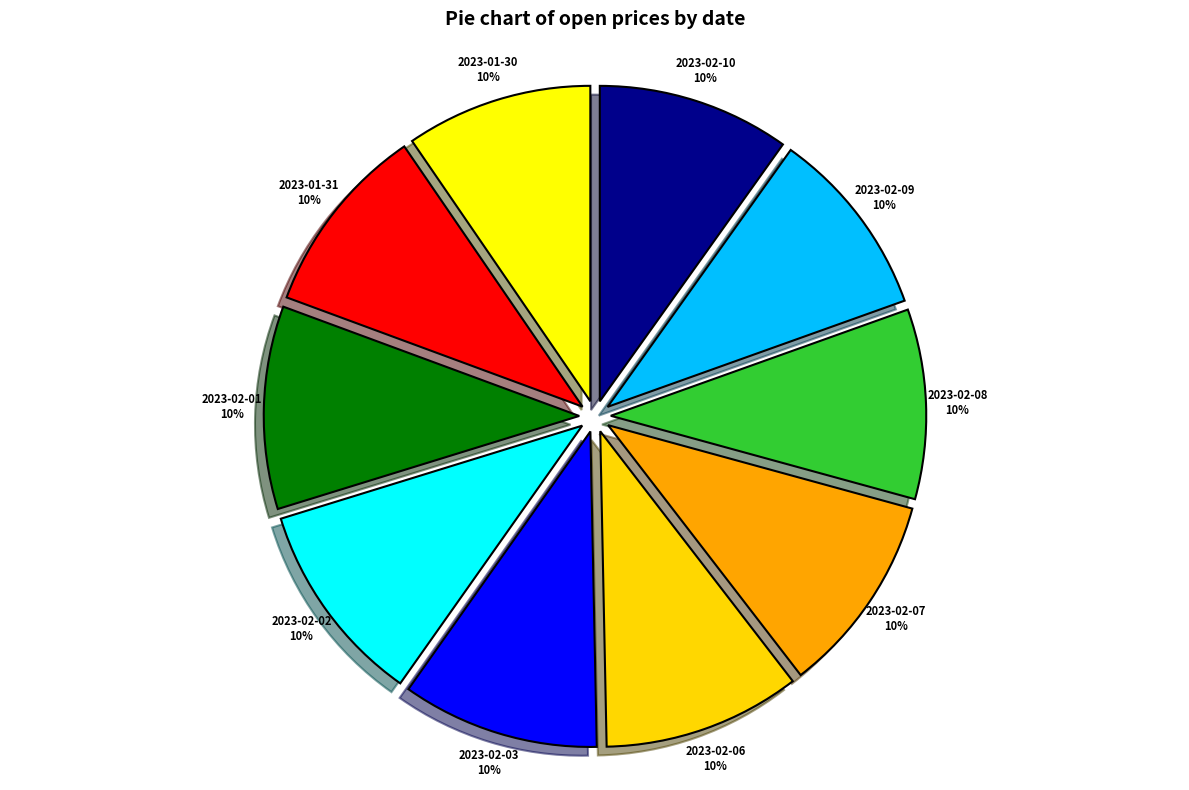

To the nearest percent, what portion does 2023-02-01 represent?

10%